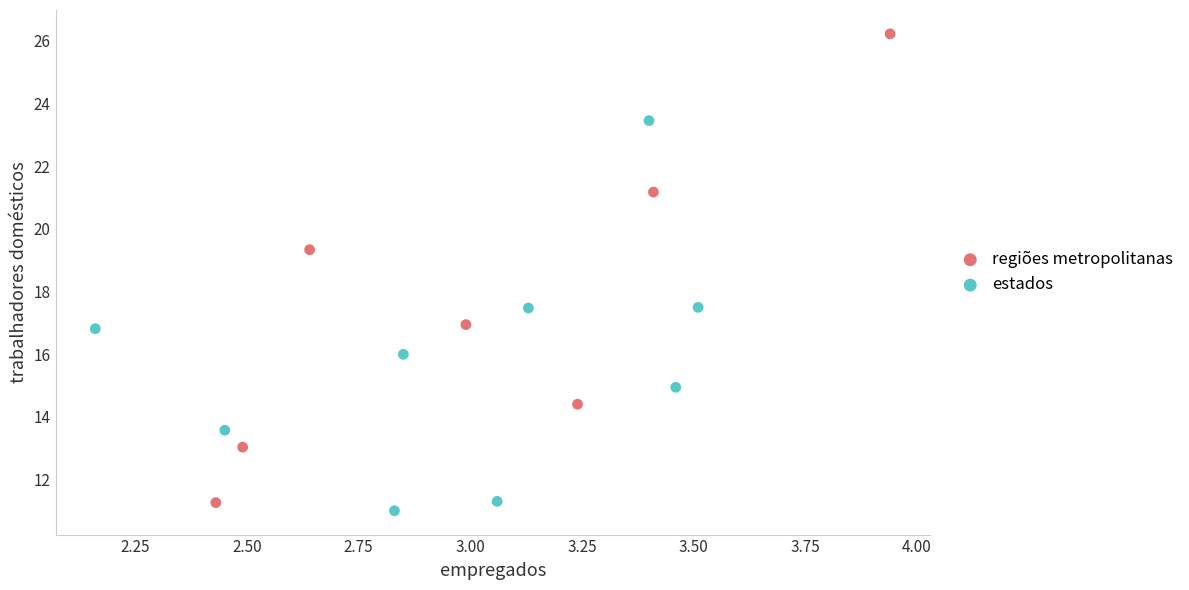

Which series contains the highest Y value?

regiões metropolitanas